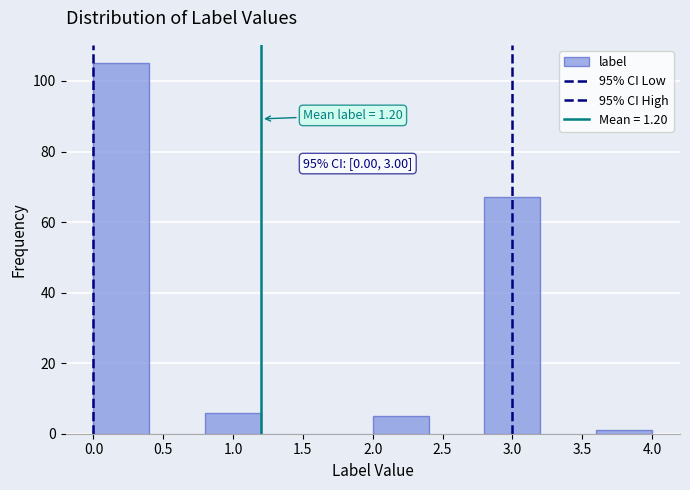

Which range on the x-axis has the tallest bar?

0.0 to 0.4